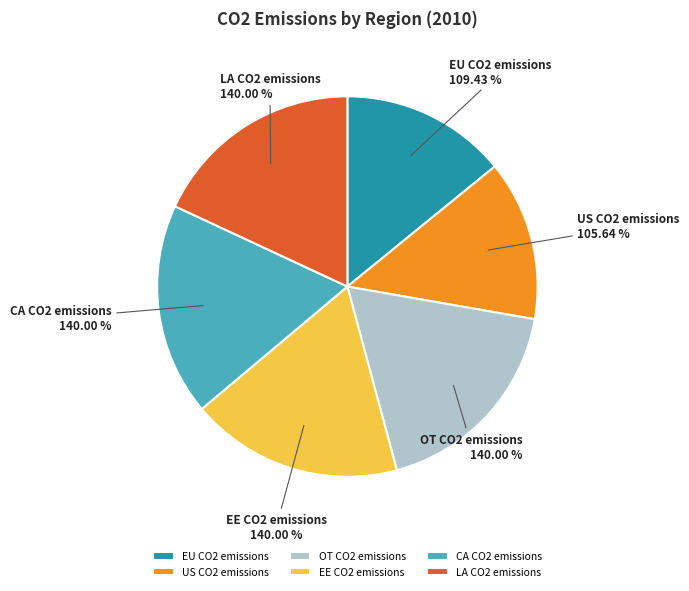

Is it true that OT CO2 emissions is 18% of the pie?

True